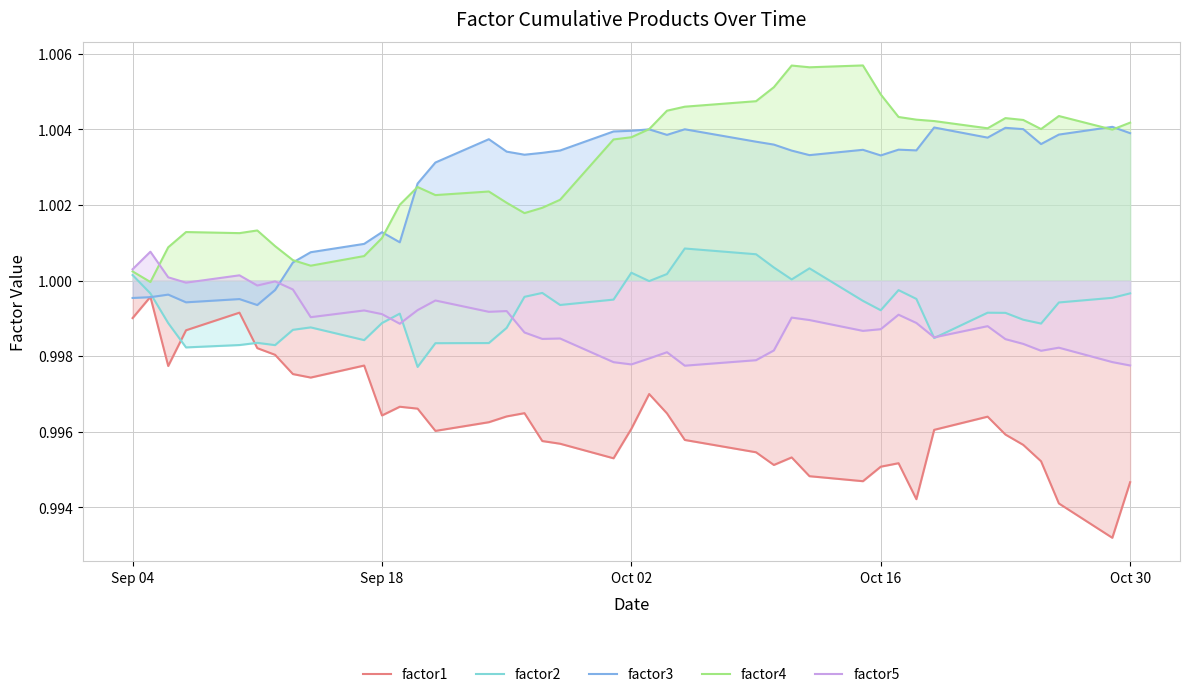

Does the chart display data point markers on the line(s)?

No